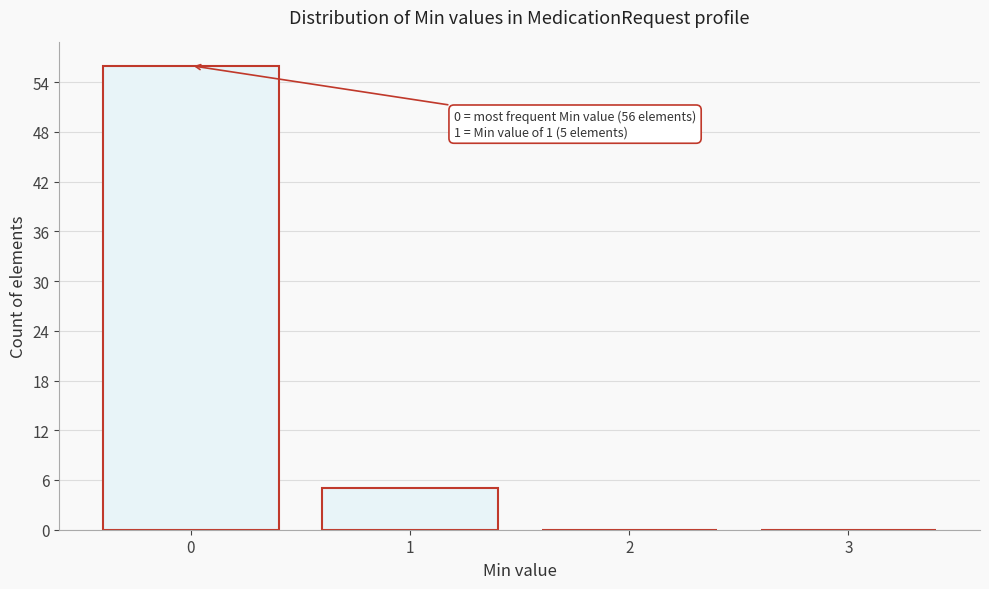

Reading left to right, extract all data points from this chart.

0=56	1=5	2=0	3=0